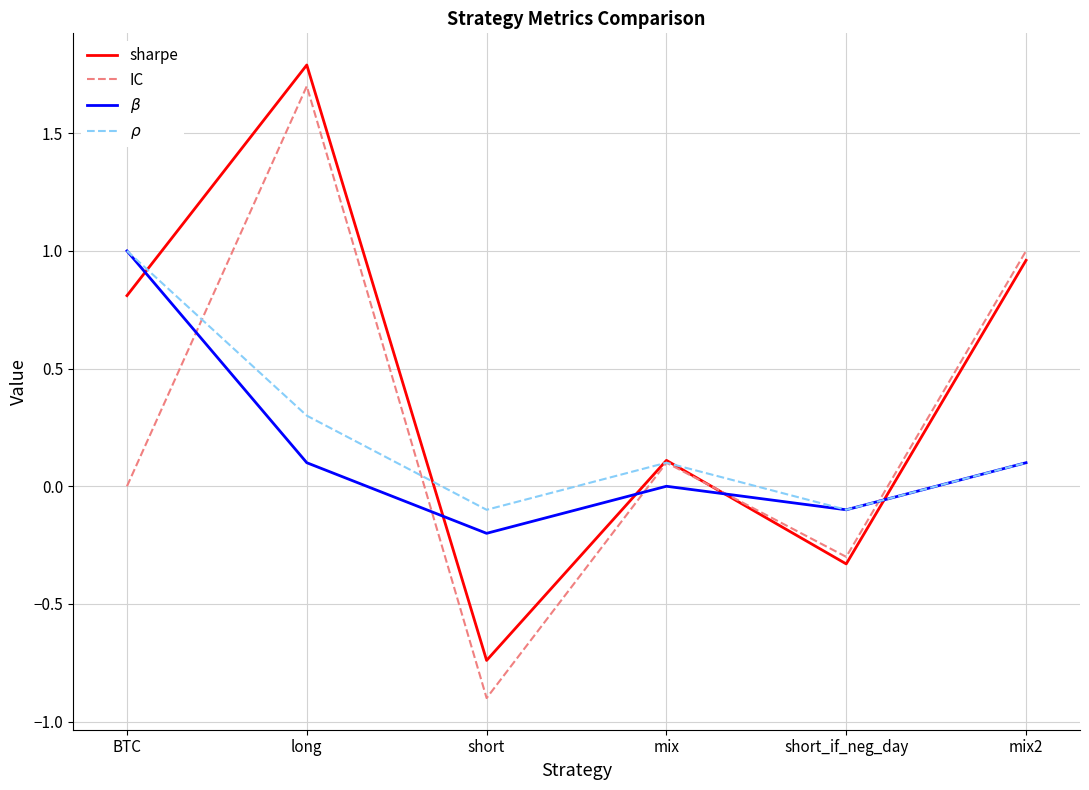

List the labels in order of IC value, smallest first.

short, short_if_neg_day, BTC, mix, mix2, long